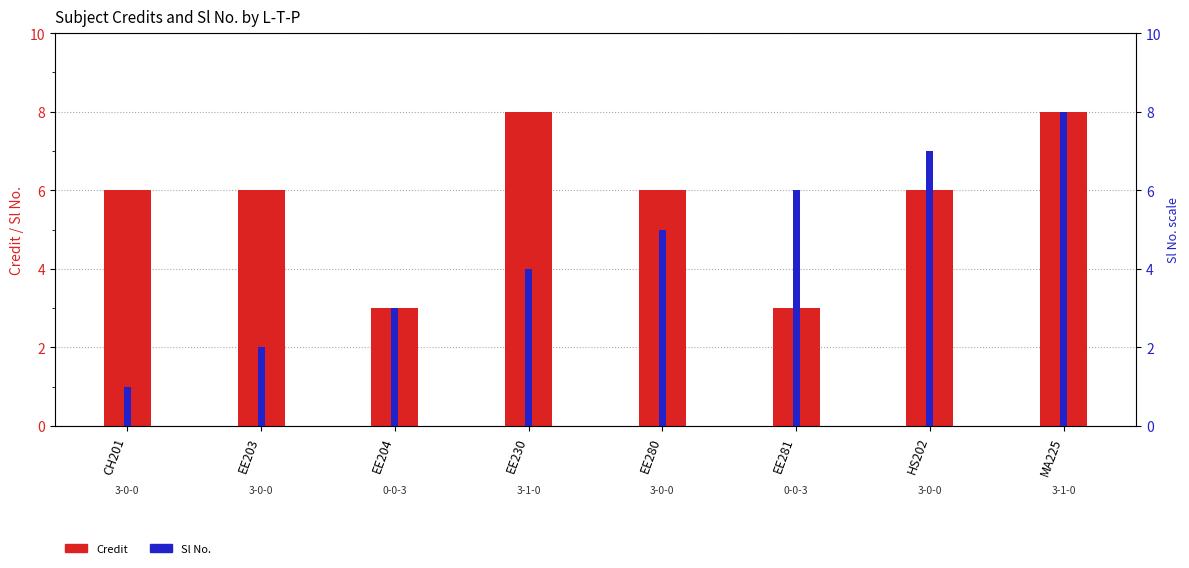

Reading left to right, extract all data points from this chart.

Credit: CH201=6	EE203=6	EE204=3	EE230=8	EE280=6	EE281=3	HS202=6	MA225=8
Sl No.: CH201=1	EE203=2	EE204=3	EE230=4	EE280=5	EE281=6	HS202=7	MA225=8